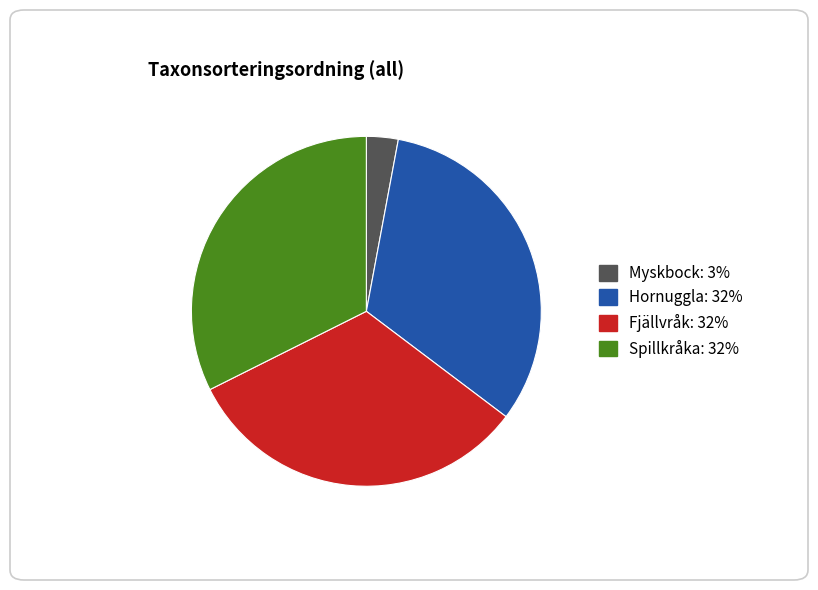

Is the sum of Hornuggla: 32% and Spillkråka: 32% greater than half?

Yes